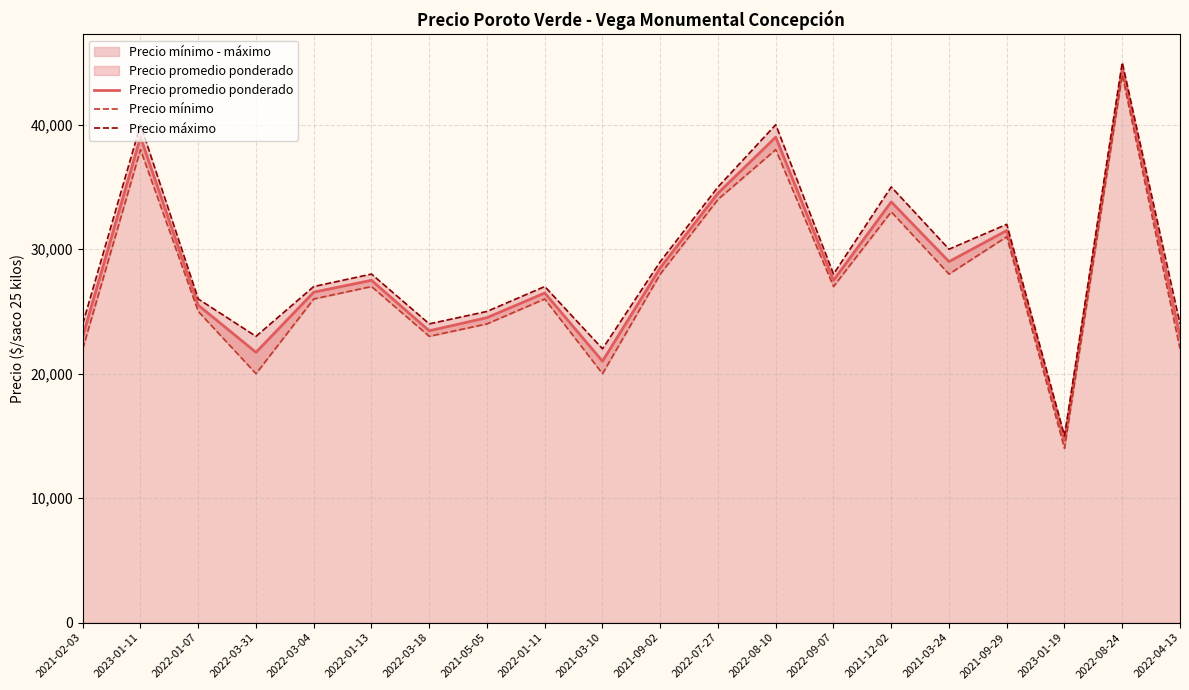

Reading left to right, extract all data points from this chart.

Precio promedio ponderado: 2021-02-03=23000	2023-01-11=39000	2022-01-07=25500	2022-03-31=21714	2022-03-04=26545	2022-01-13=27500	2022-03-18=23444	2021-05-05=24500	2022-01-11=26480	2021-03-10=21000	2021-09-02=28500	2022-07-27=34500	2022-08-10=39000	2022-09-07=27500	2021-12-02=33800	2021-03-24=29000	2021-09-29=31500	2023-01-19=14600	2022-08-24=44500	2022-04-13=23000
Precio mínimo: 2021-02-03=22000	2023-01-11=38000	2022-01-07=25000	2022-03-31=20000	2022-03-04=26000	2022-01-13=27000	2022-03-18=23000	2021-05-05=24000	2022-01-11=26000	2021-03-10=20000	2021-09-02=28000	2022-07-27=34000	2022-08-10=38000	2022-09-07=27000	2021-12-02=33000	2021-03-24=28000	2021-09-29=31000	2023-01-19=14000	2022-08-24=44000	2022-04-13=22000
Precio máximo: 2021-02-03=24000	2023-01-11=40000	2022-01-07=26000	2022-03-31=23000	2022-03-04=27000	2022-01-13=28000	2022-03-18=24000	2021-05-05=25000	2022-01-11=27000	2021-03-10=22000	2021-09-02=29000	2022-07-27=35000	2022-08-10=40000	2022-09-07=28000	2021-12-02=35000	2021-03-24=30000	2021-09-29=32000	2023-01-19=15000	2022-08-24=45000	2022-04-13=24000